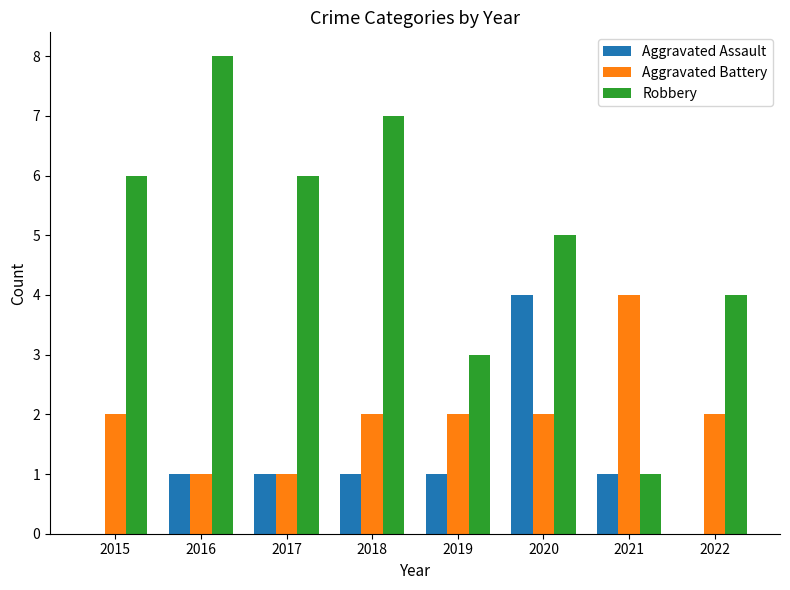

Between 2018 and 2021, which series saw the biggest shift?

Robbery